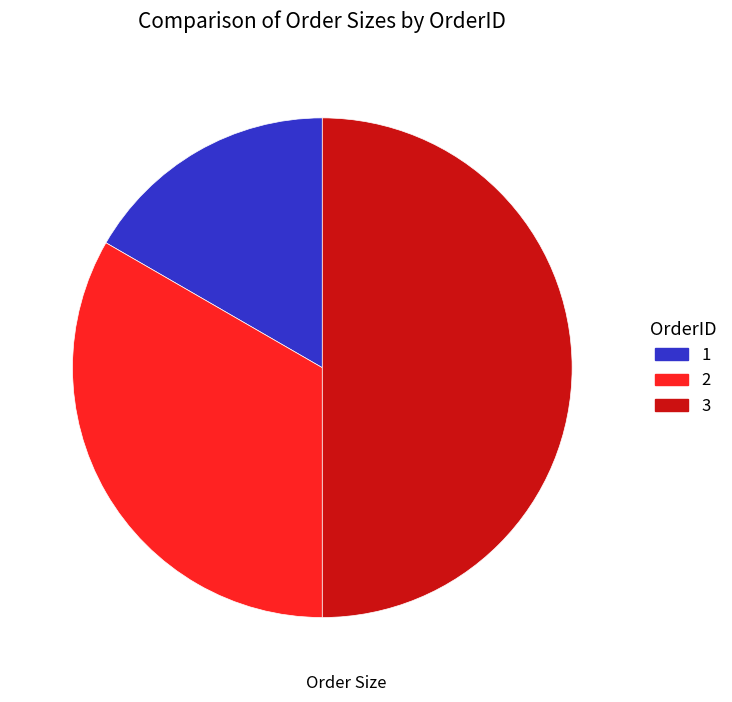

Is the sum of 1 and 3 greater than half?

Yes